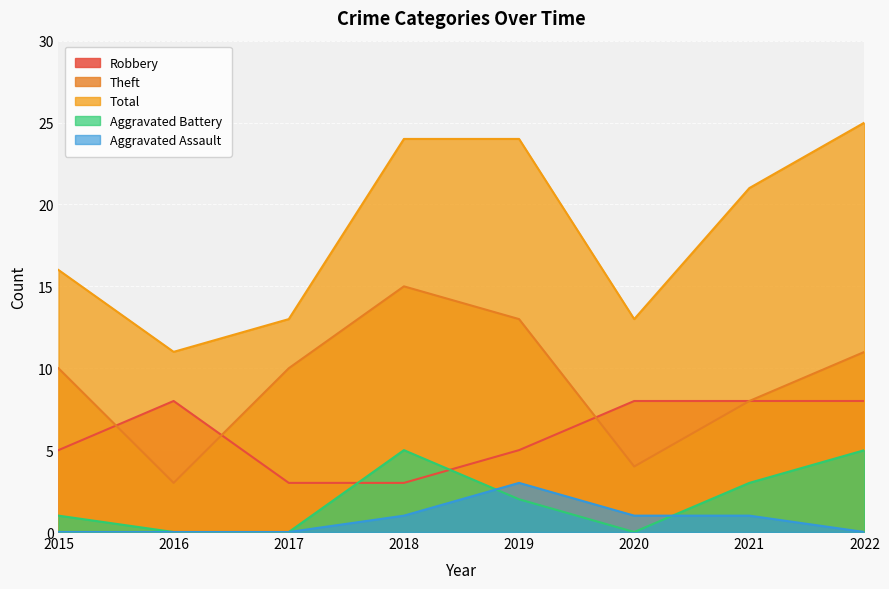

Where is Aggravated Assault nearest to the value 1?

2018